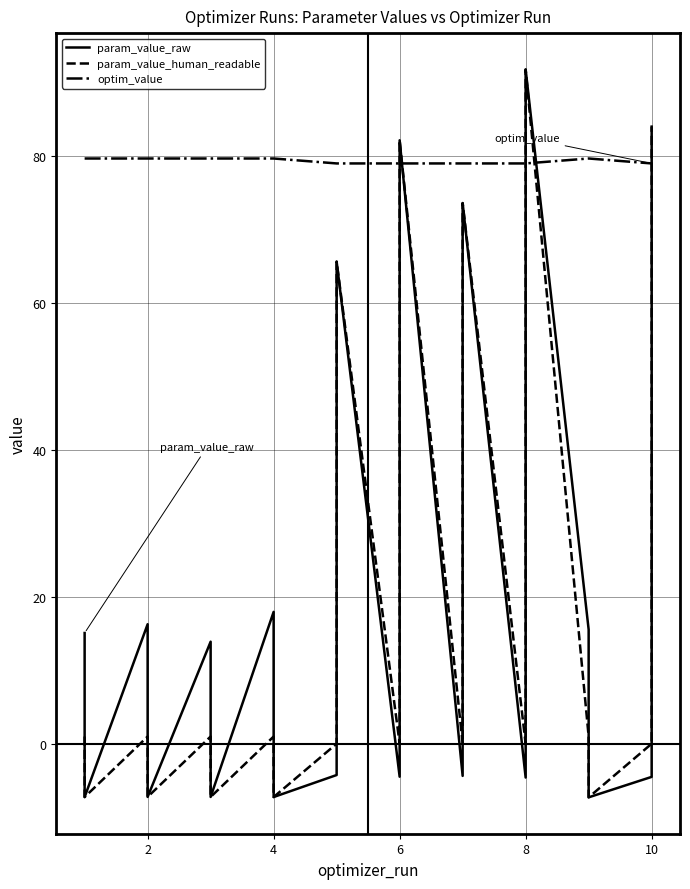

What is the average value of the param_value_raw series?

20.9